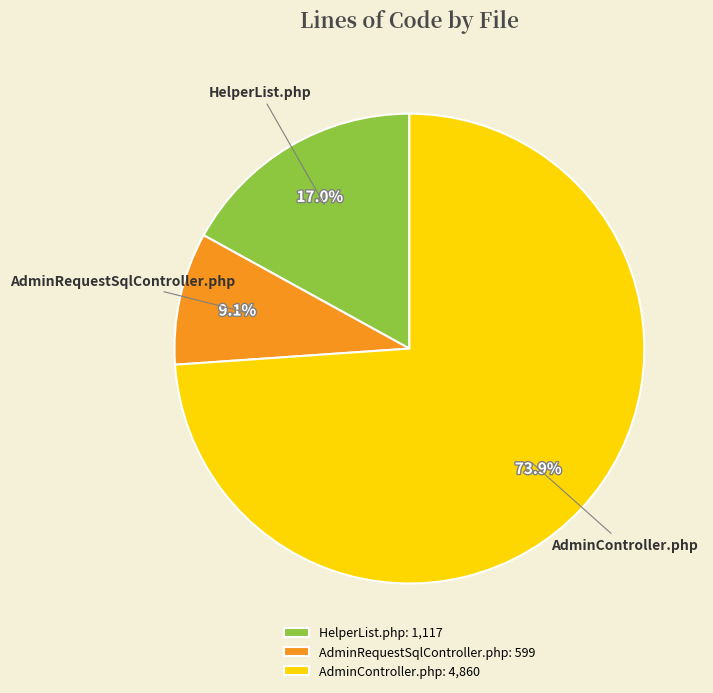

What percentage is the AdminController.php slice, to the nearest percent?

74%